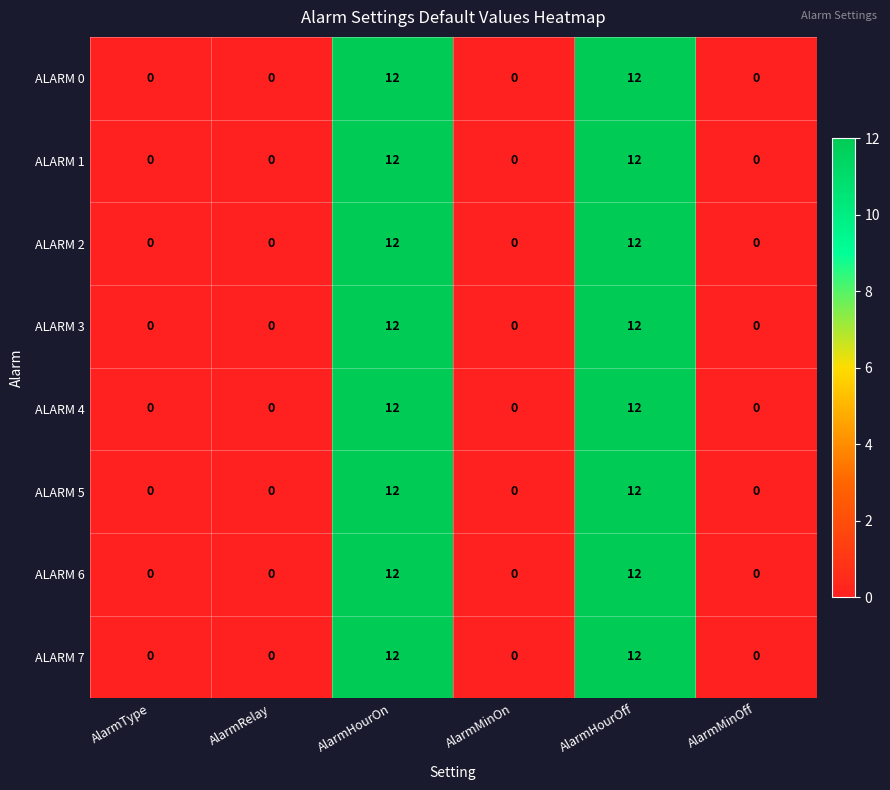

What is the greatest value displayed?

12